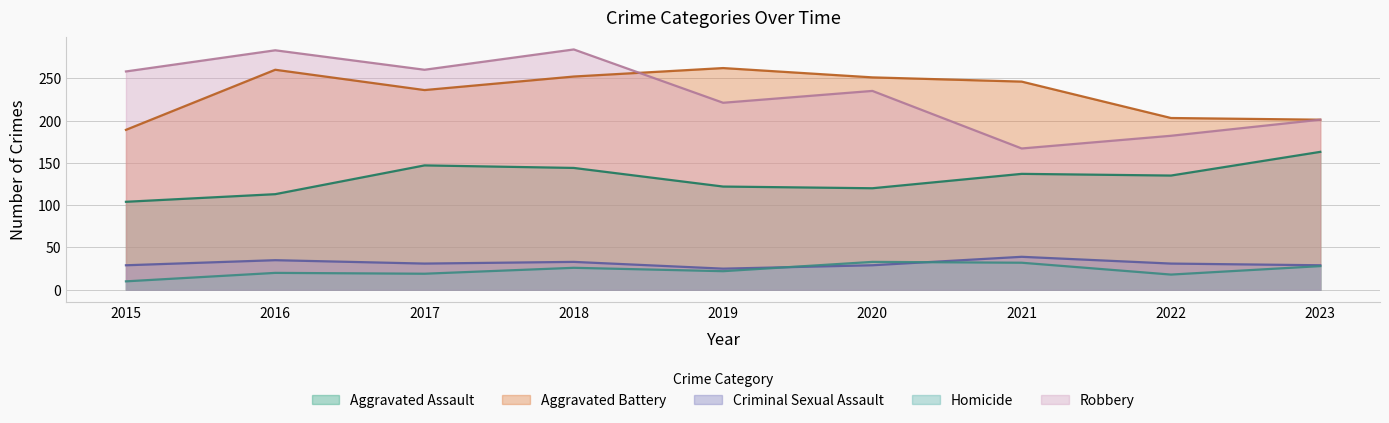

The value of Aggravated Assault at 2015 is 175. True or false?

False